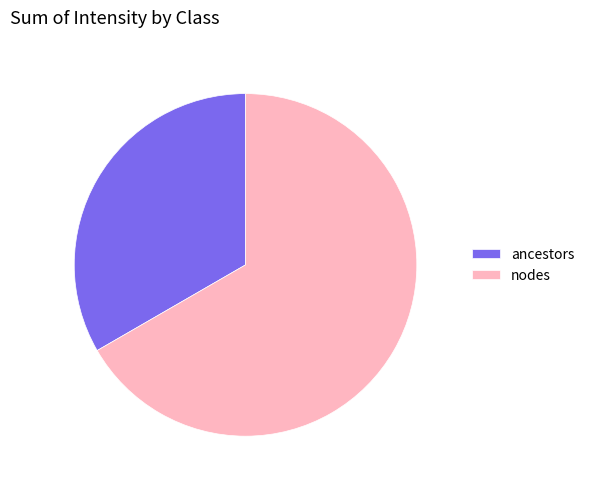

Combined, do nodes and ancestors account for over 50%?

Yes